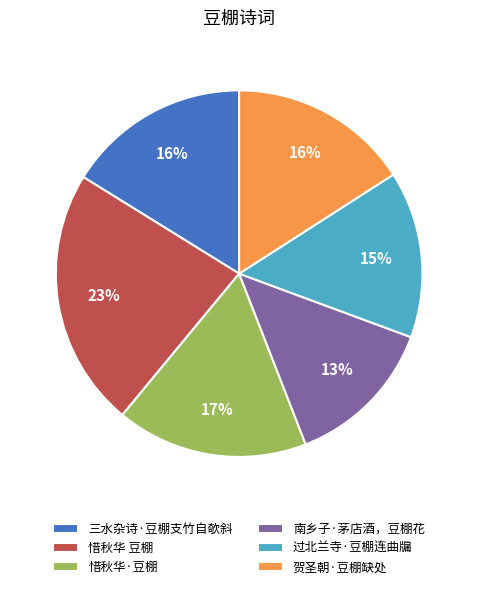

To the nearest percent, what percentage of the pie is 惜秋华 豆棚?

23%